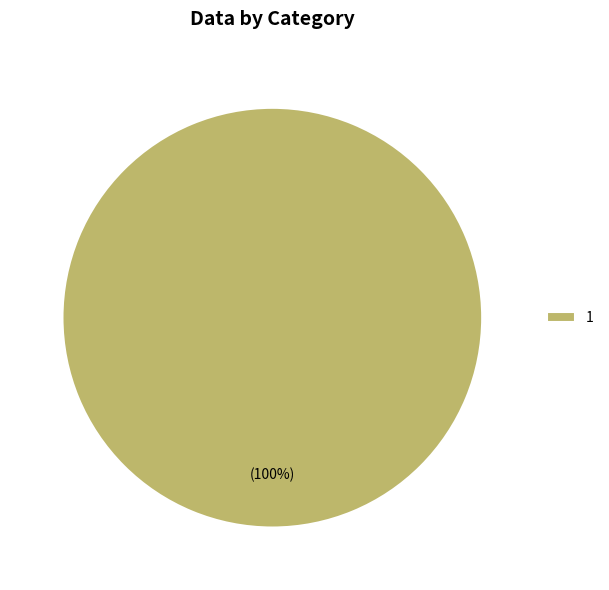

Which category accounts for the majority?

1